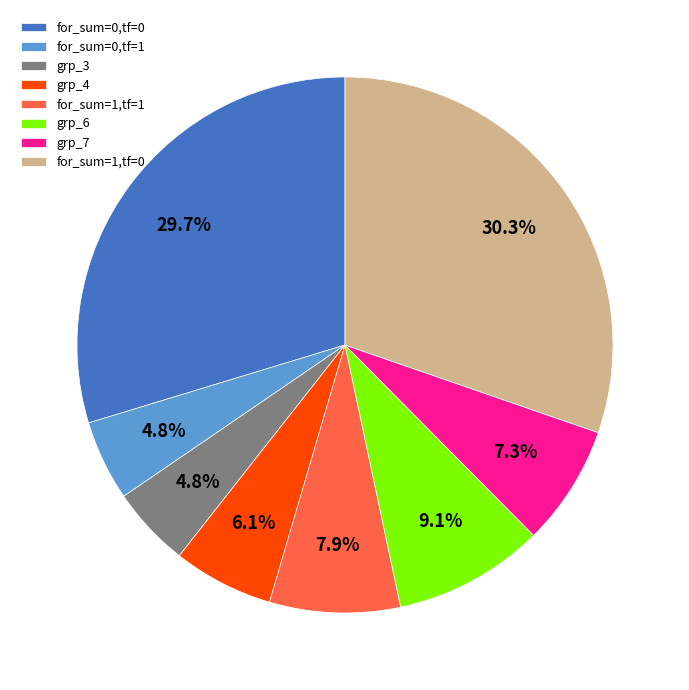

Approximately how many times larger is the value at grp_4 compared to for_sum=1,tf=1?

0.8